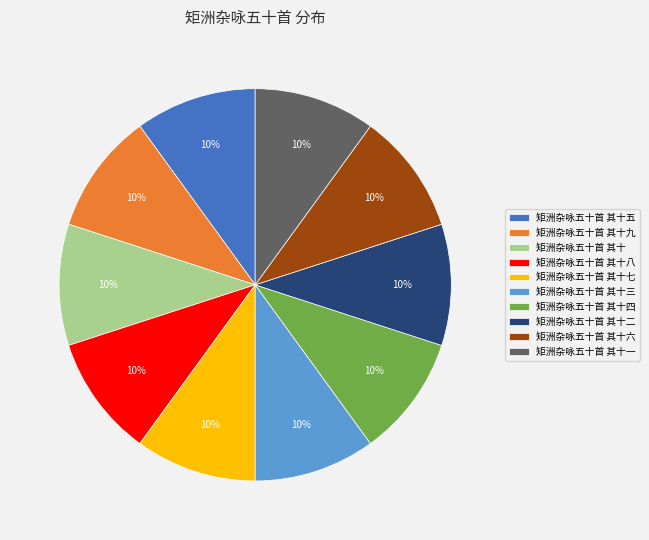

What is the ratio of the value at 矩洲杂咏五十首 其十七 to the value at 矩洲杂咏五十首 其十八?

1.0